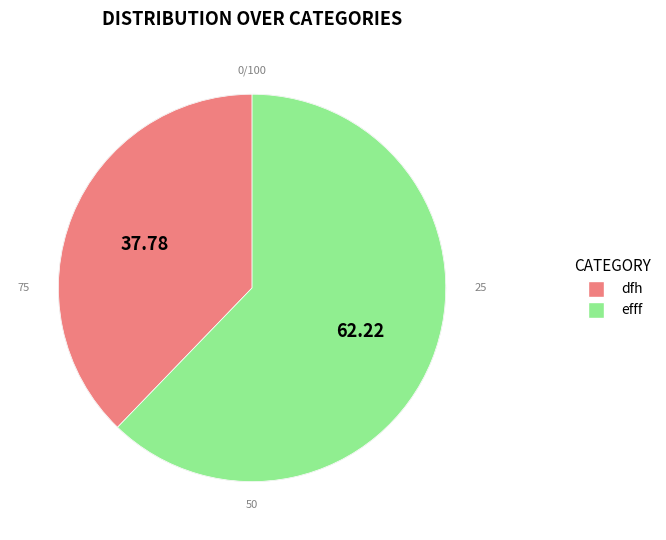

To the nearest percent, what is the difference between the efff and dfh slice percentages?

24%